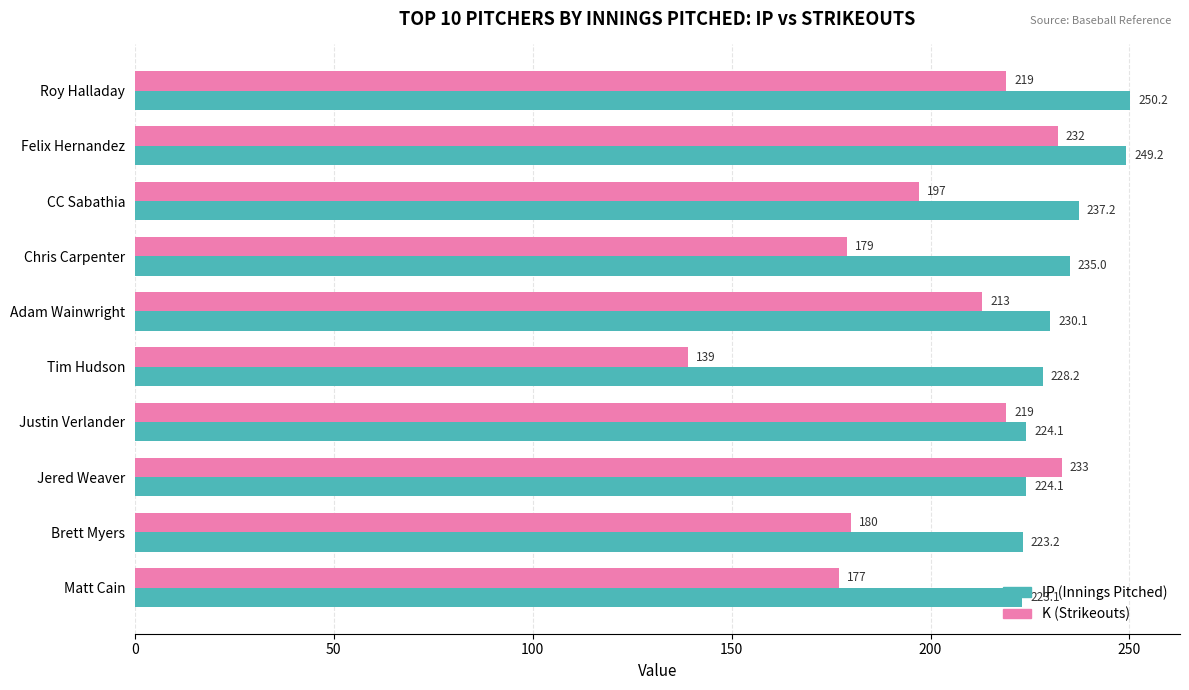

What is the total value across all series at Chris Carpenter?

414.0